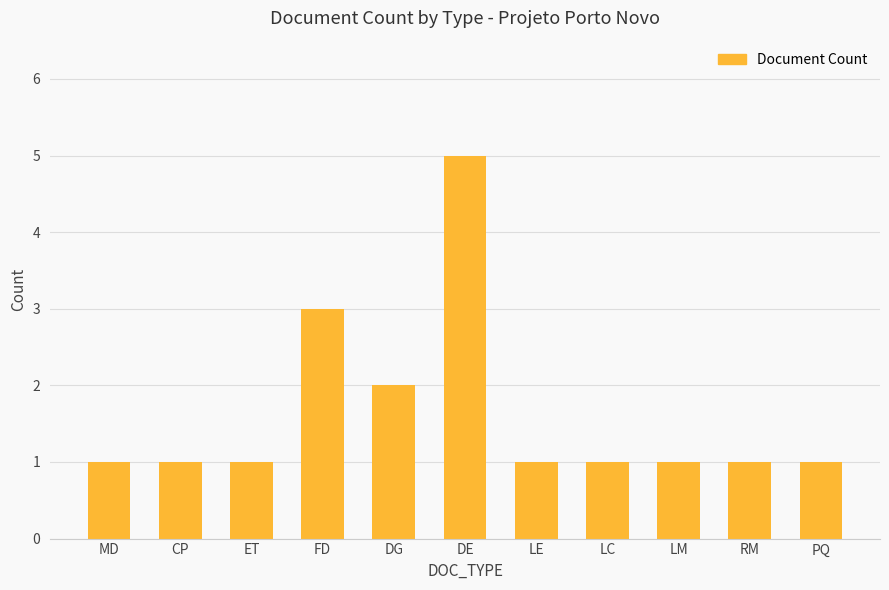

What value does the data have at DE?

5